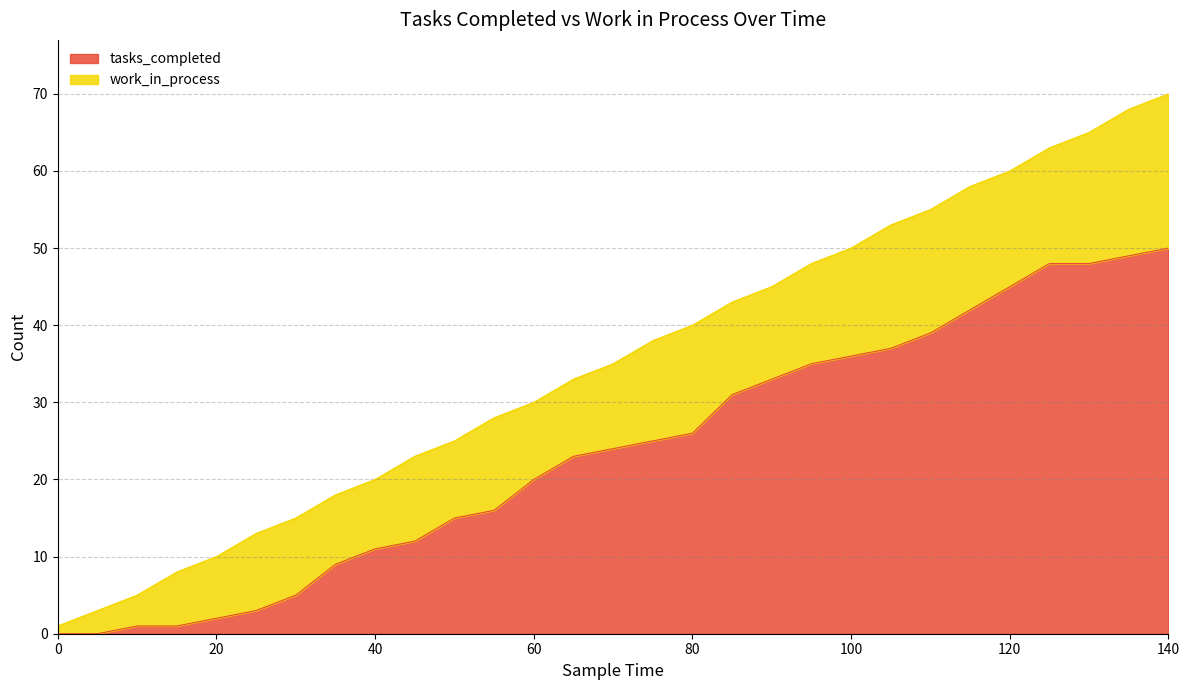

Rank the categories by value from lowest to highest.

0, 5, 10, 15, 20, 25, 30, 35, 40, 45, 50, 55, 60, 65, 70, 75, 80, 85, 90, 95, 100, 105, 110, 115, 120, 125, 130, 135, 140